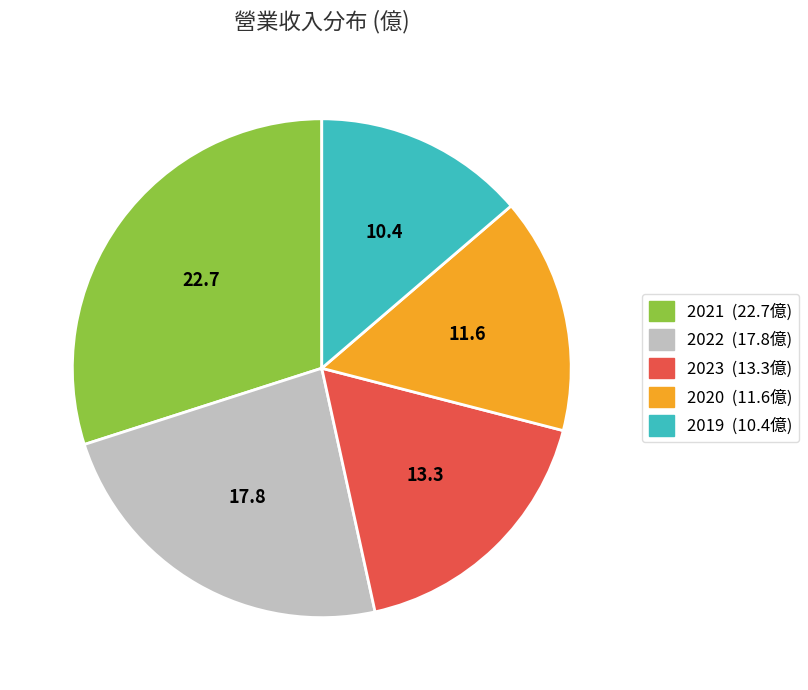

Does any single category account for the majority?

No